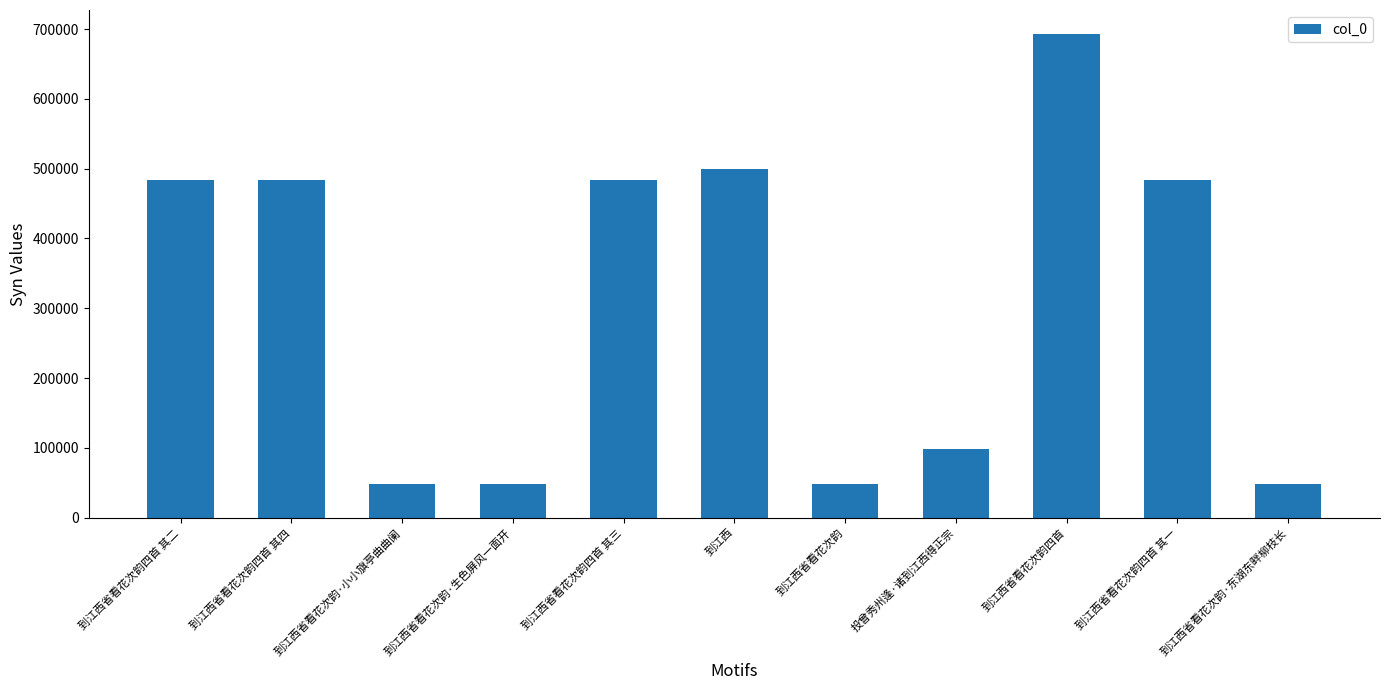

What is the change in value from 到江西省看花次韵四首 其二 to 到江西省看花次韵·东湖东畔柳枝长?

-435530